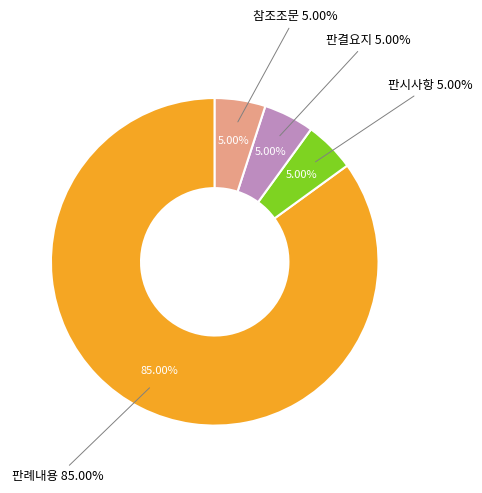

To the nearest percent, what portion does 판례내용 represent?

85%